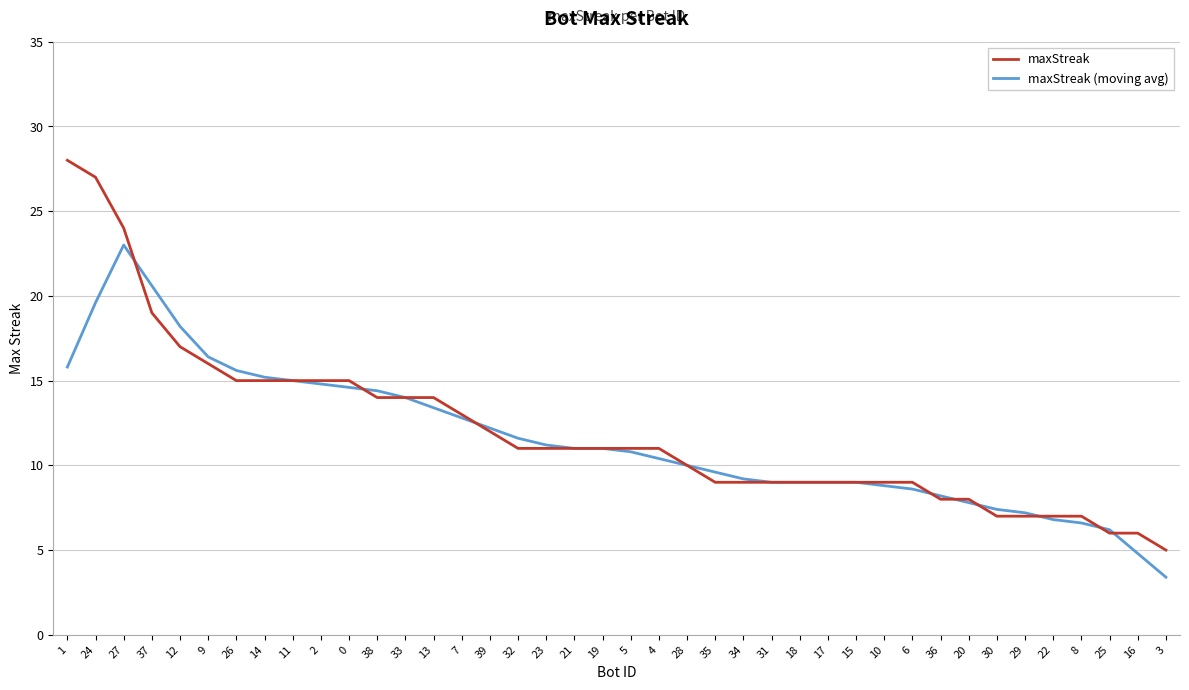

What is the difference between the maximum and second lowest values in the maxStreak series?

22.0